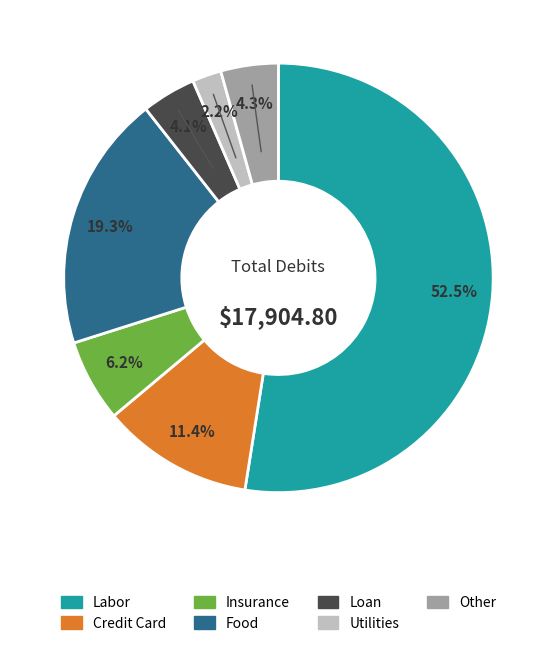

Count the number of slices in the pie.

7